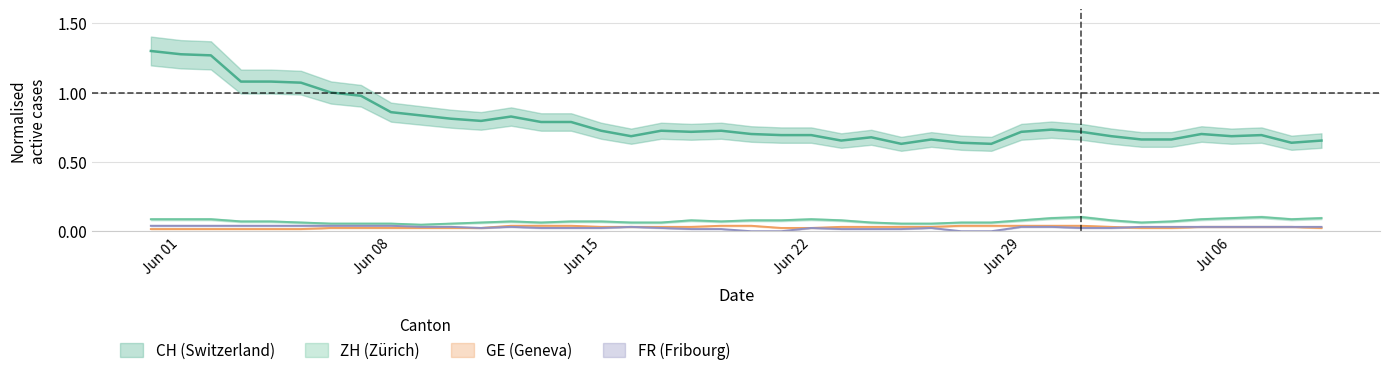

At how many categories does at least one series exceed 1?

7